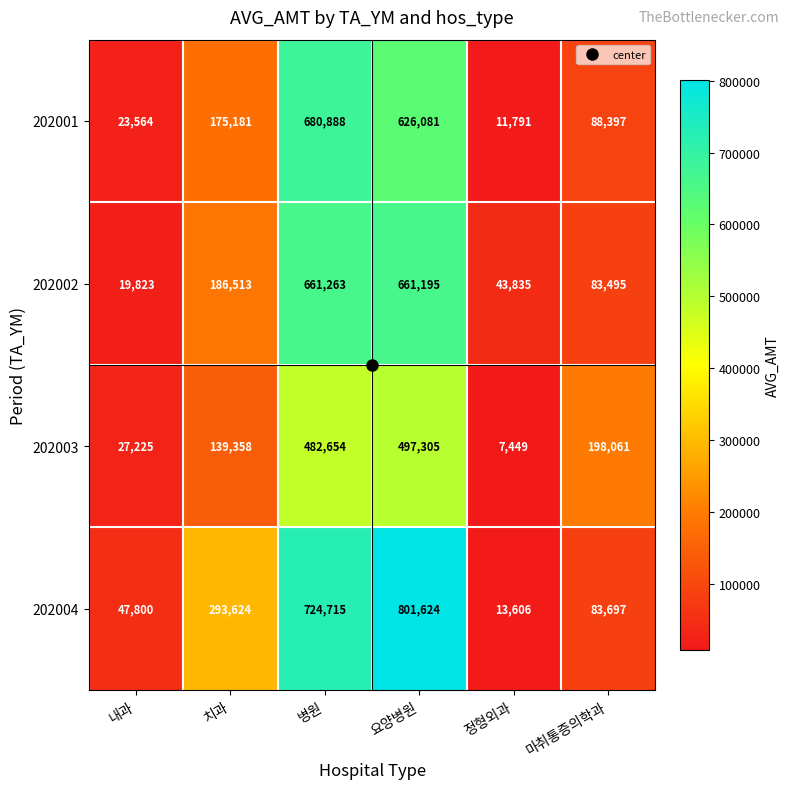

List the labels in order of 202001 value, largest first.

병원, 요양병원, 치과, 마취통증의학과, 내과, 정형외과